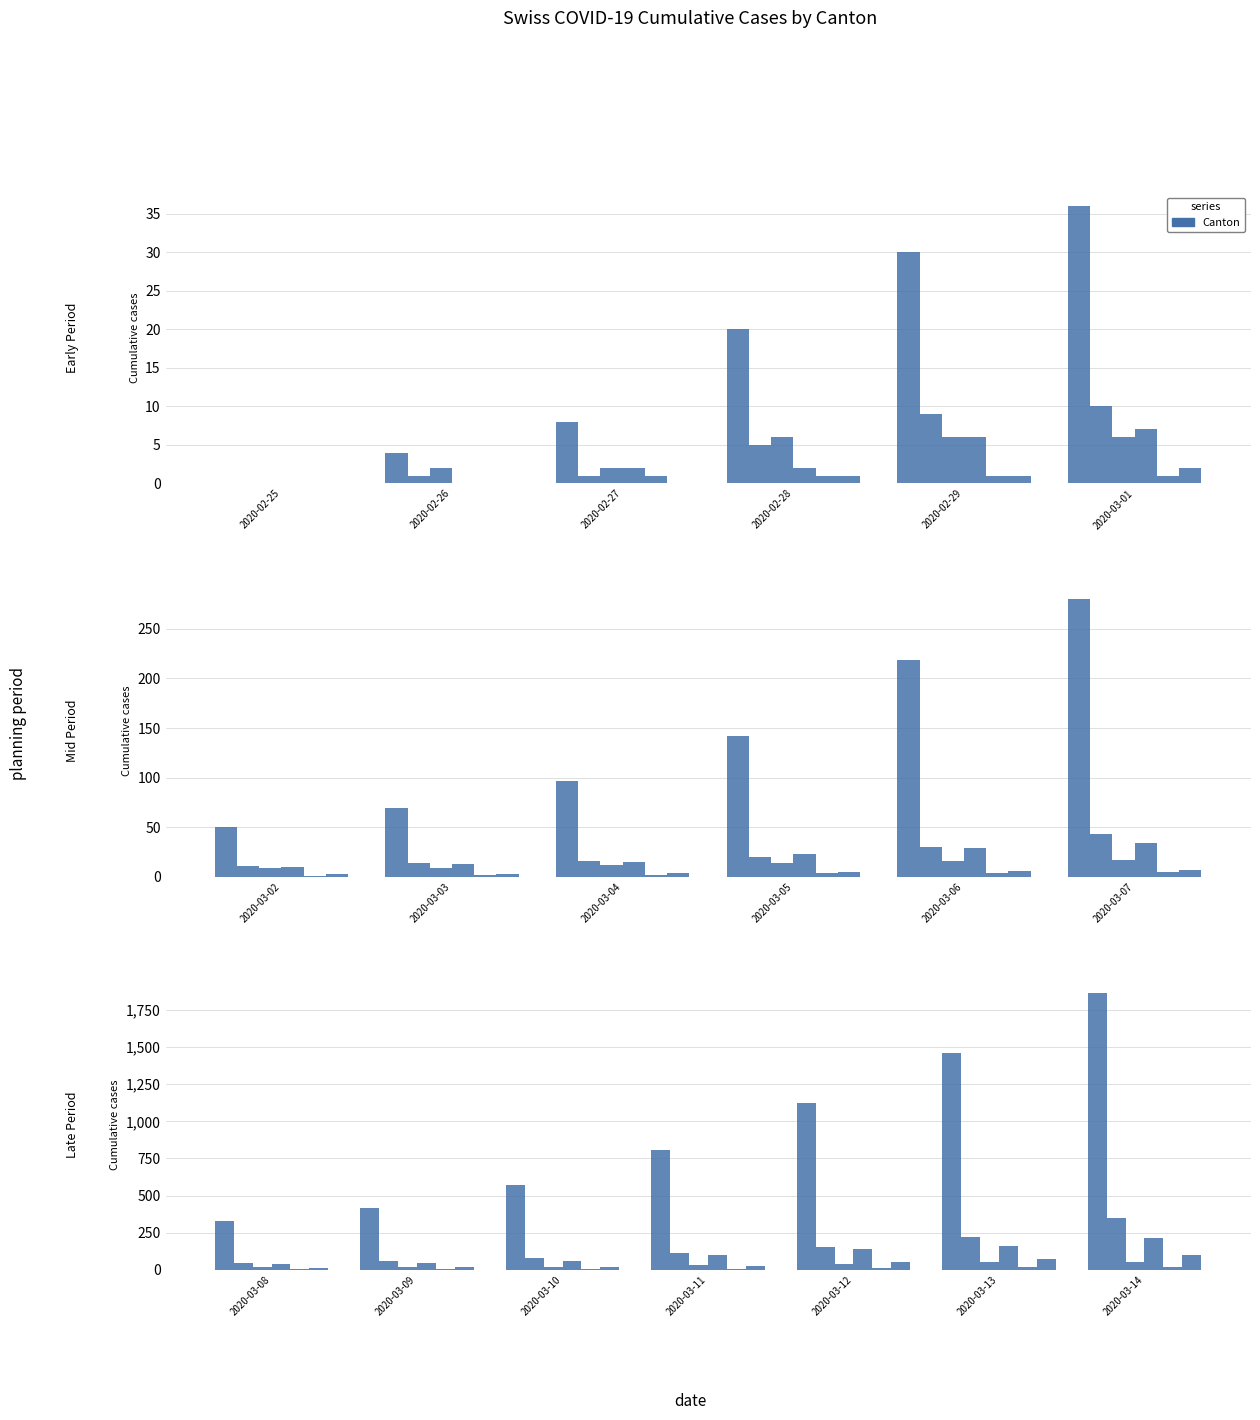

The CH series shows 871 at 2020-03-10. True or false?

False